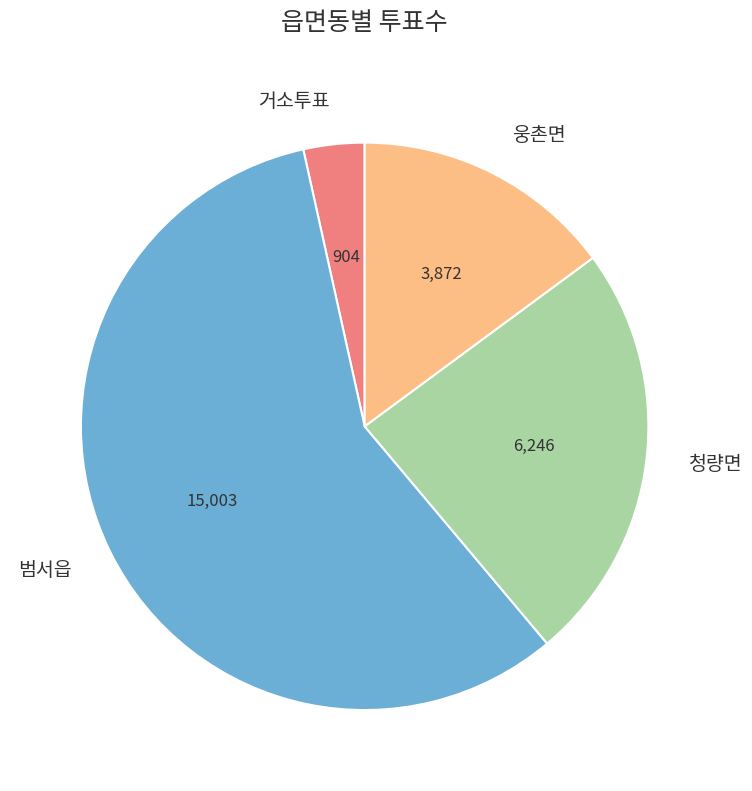

What is the majority slice?

범서읍